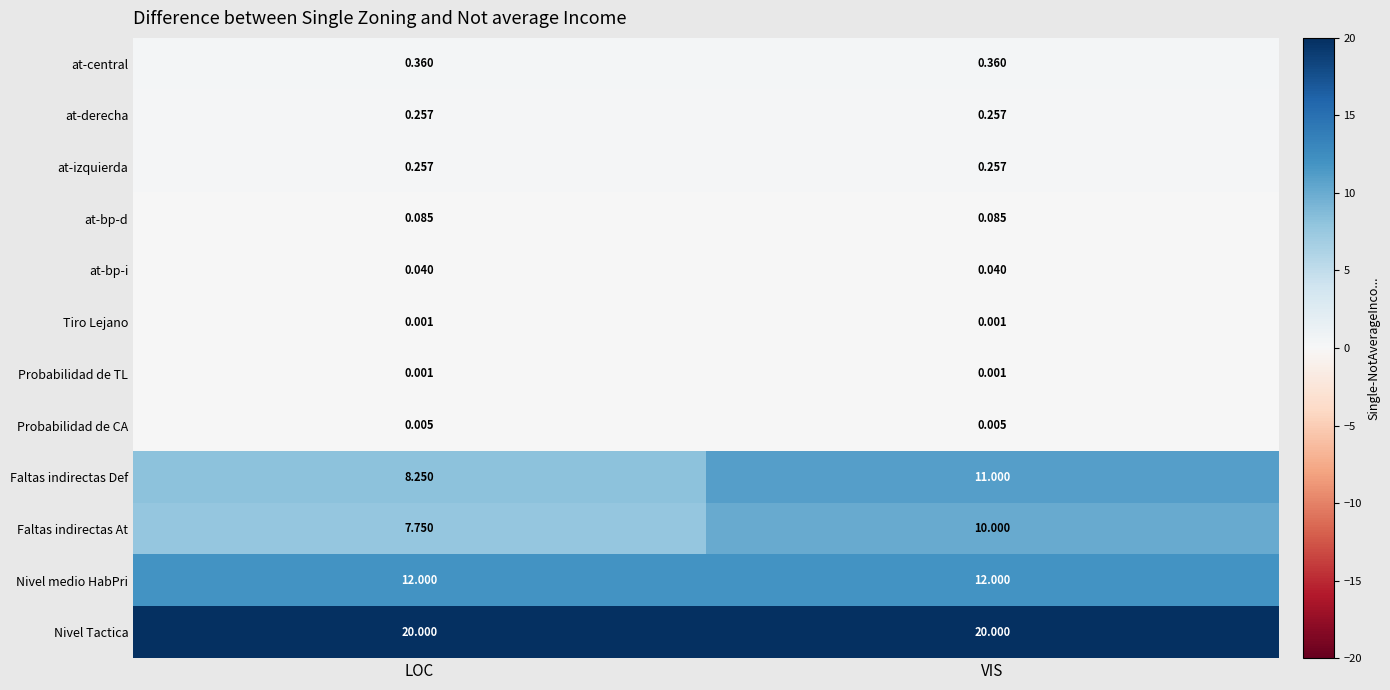

At which label does Faltas indirectas Def reach its peak?

VIS